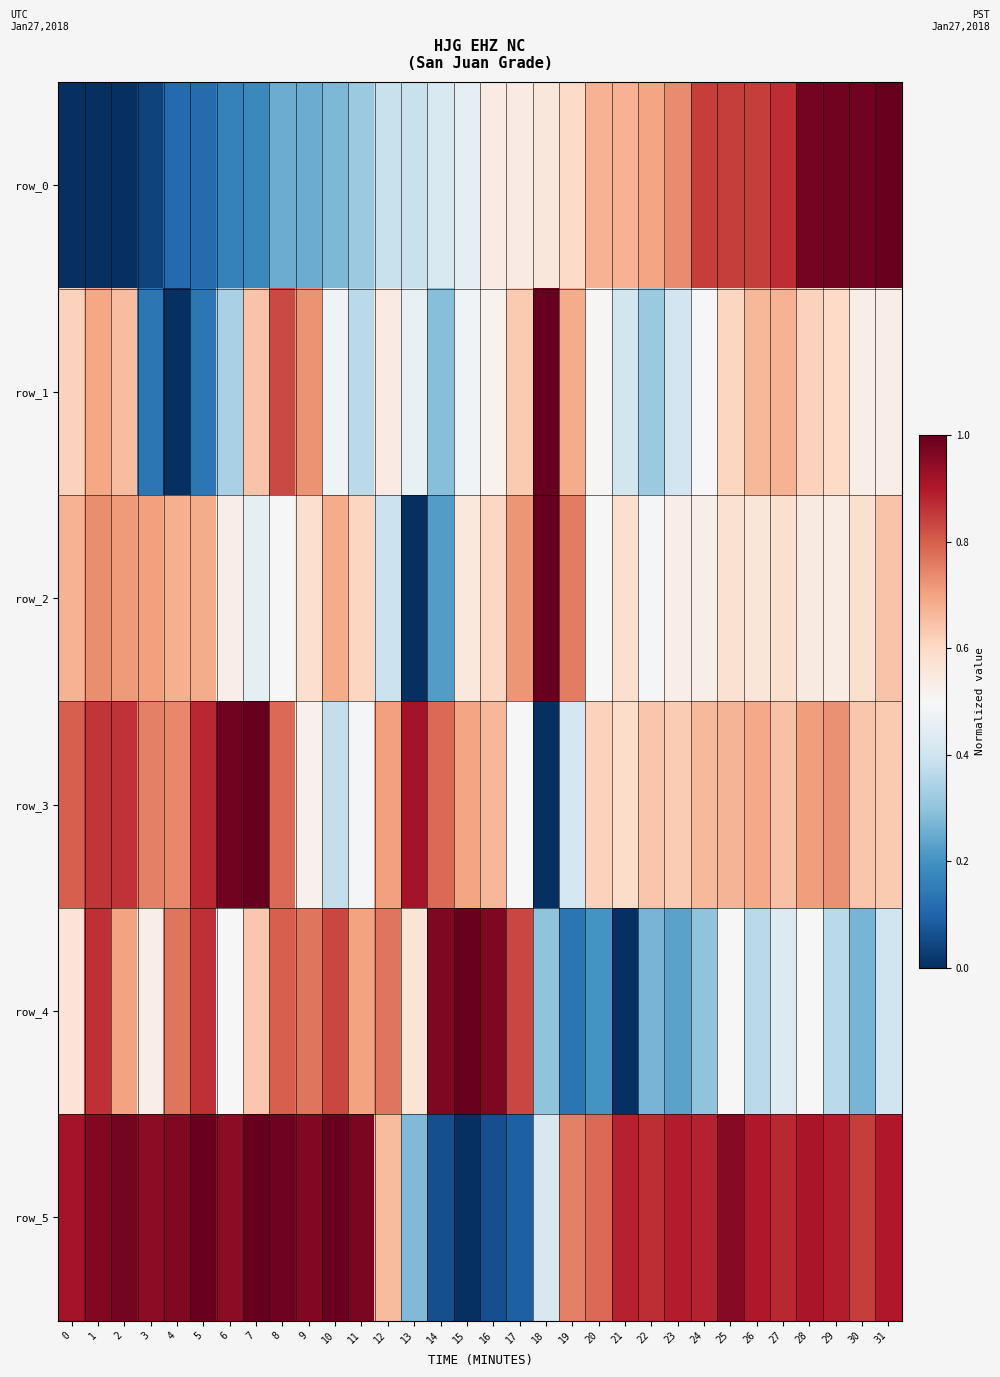

Between 8 and 23, which series saw the biggest shift?

row_4